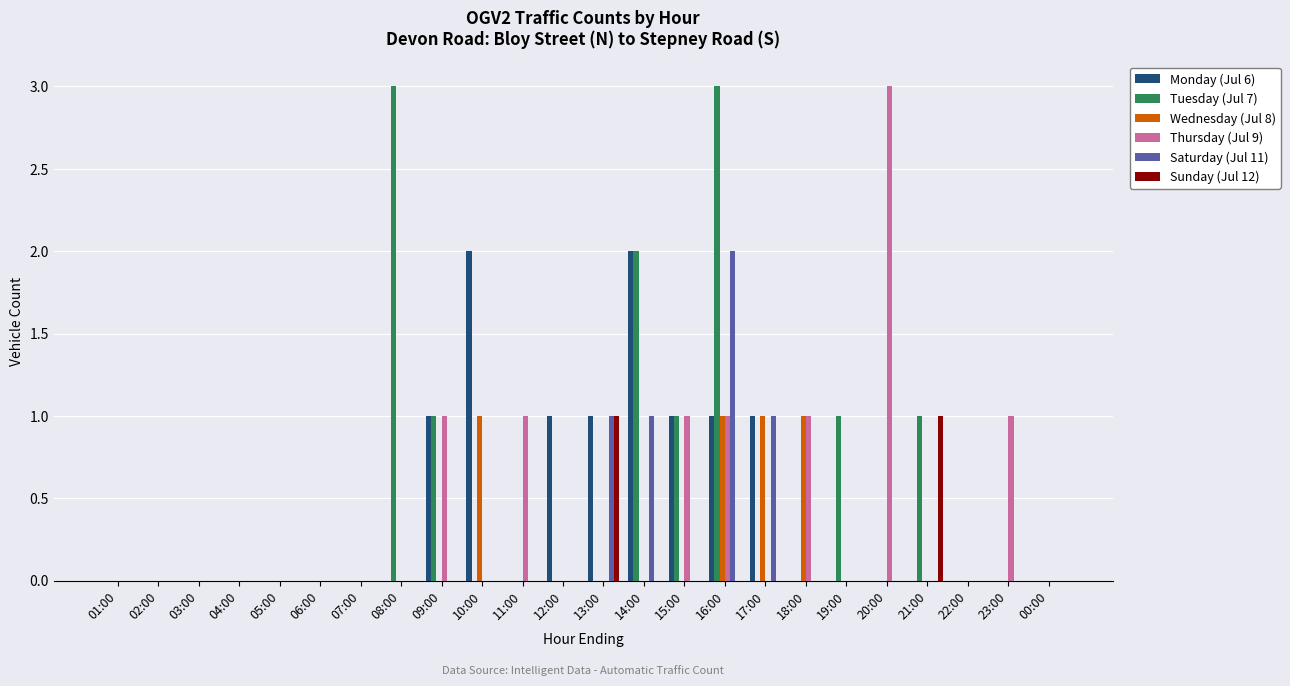

Are the bars horizontal?

No